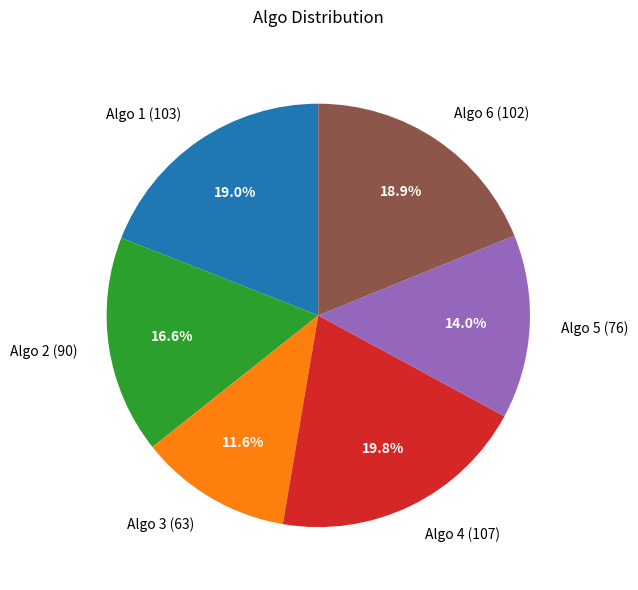

What is the largest slice in the pie chart?

Algo 4 (107)